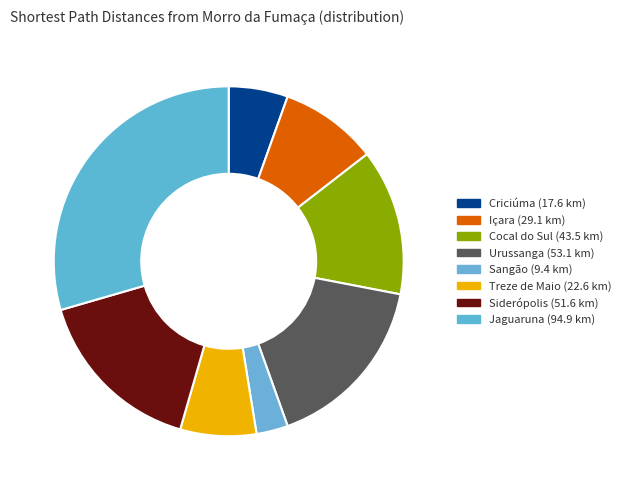

What percentage is the Cocal do Sul slice, to the nearest percent?

14%